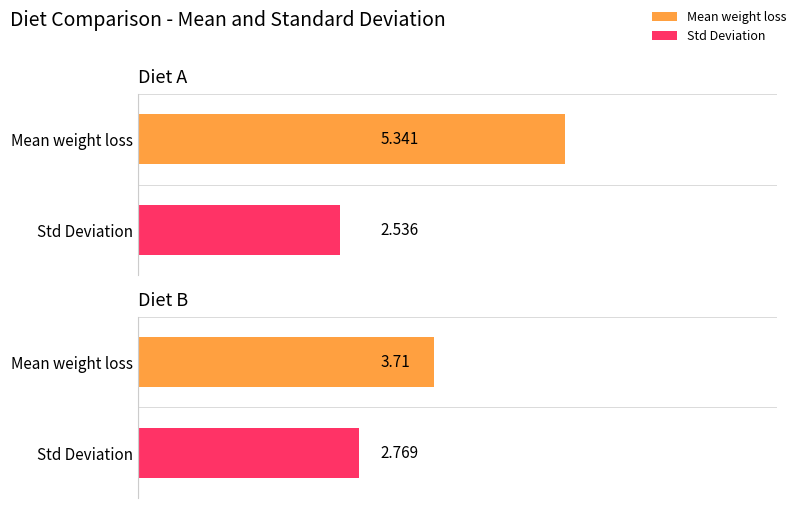

At which label does Diet B first exceed 3?

Mean